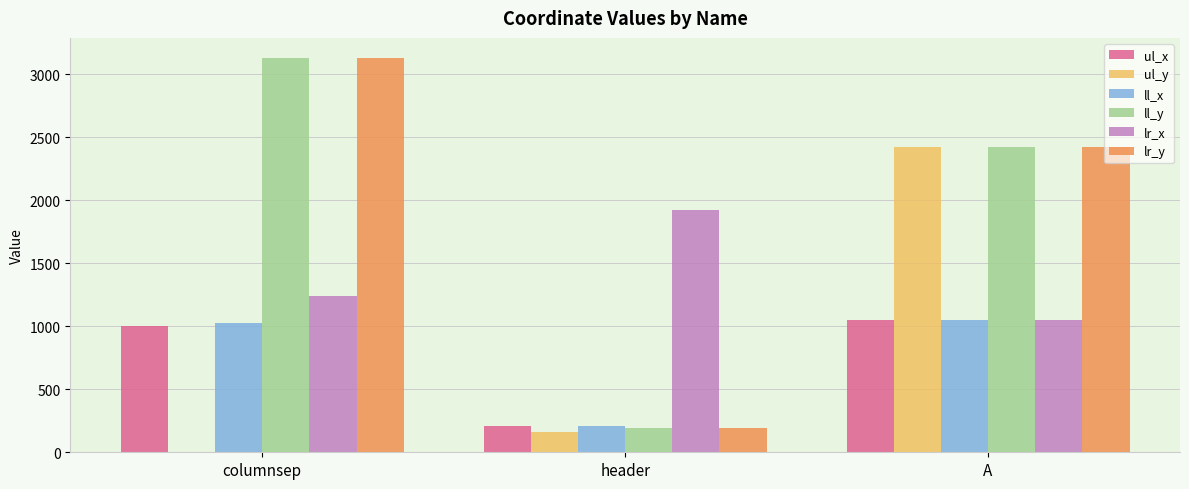

Are the bars horizontal?

No